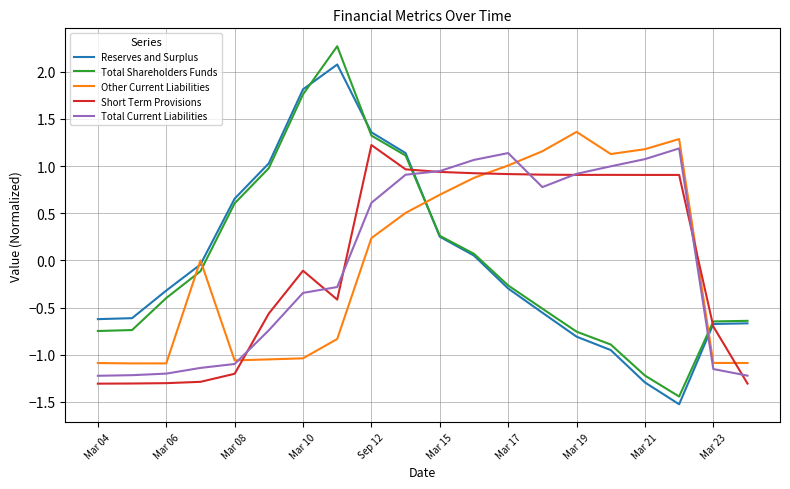

True or false: Total Current Liabilities and Total Shareholders Funds cross at least once.

True